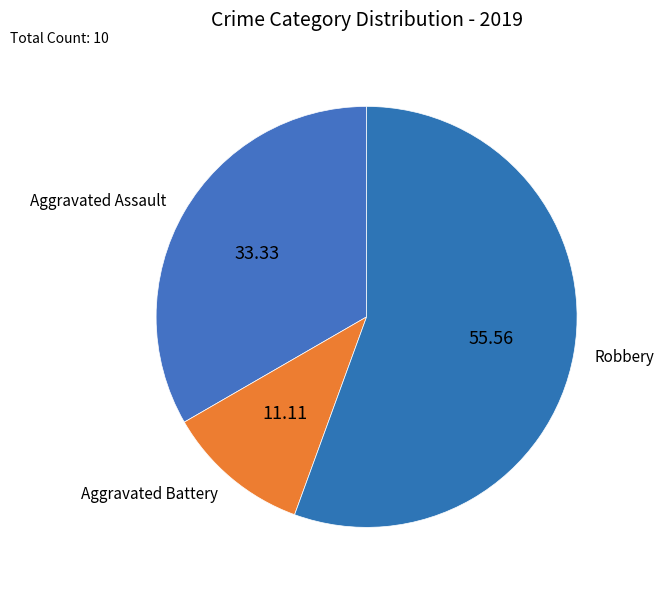

The Aggravated Battery slice represents 11% of the pie. True or false?

True